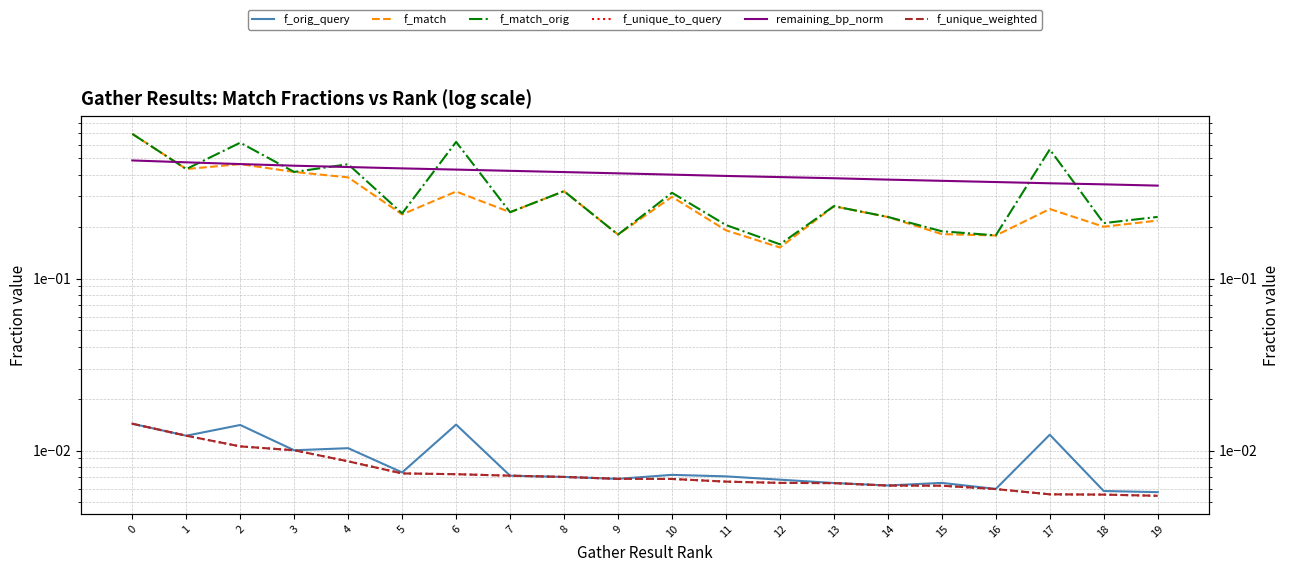

How many lines are shown in the chart?

6